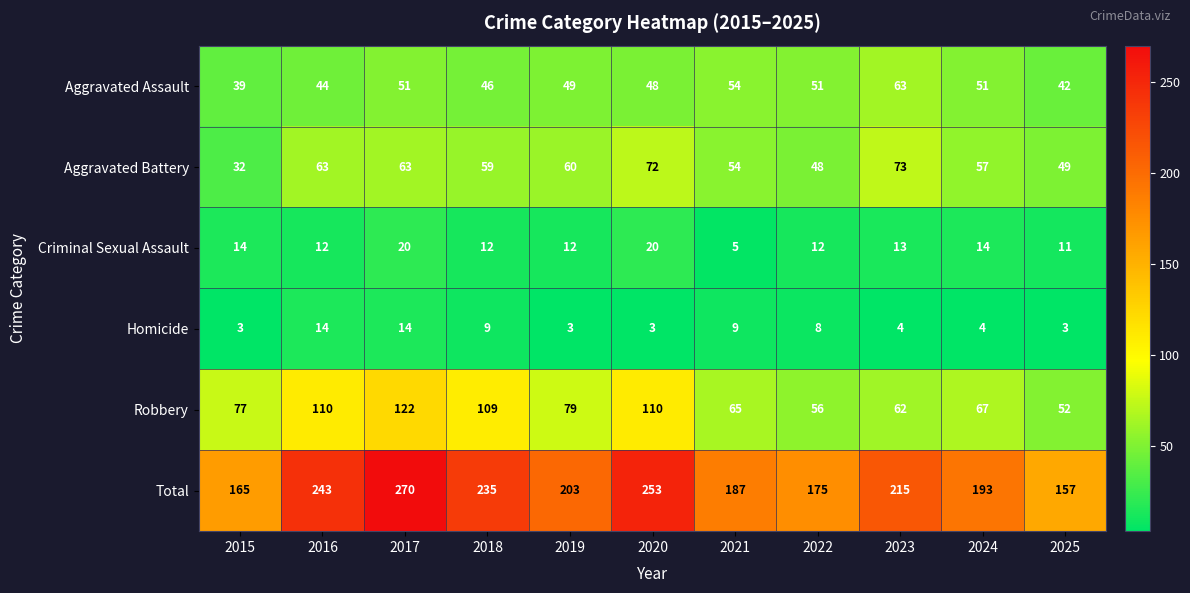

Rank the series by their maximum value, from highest to lowest.

Total, Robbery, Aggravated Battery, Aggravated Assault, Criminal Sexual Assault, Homicide